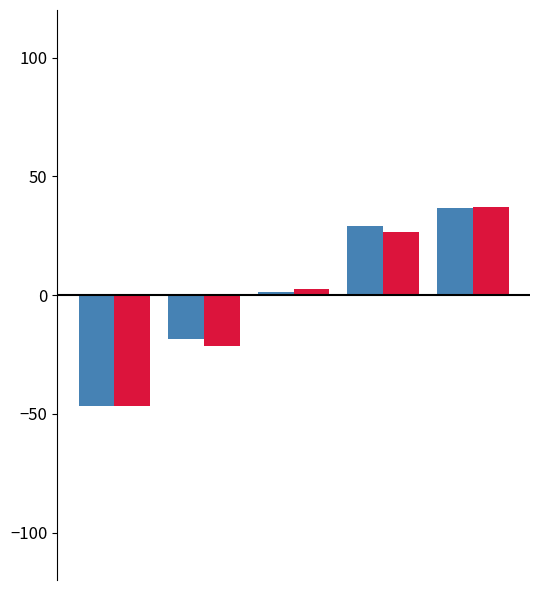

What is the maximum value shown in the chart?

37.1